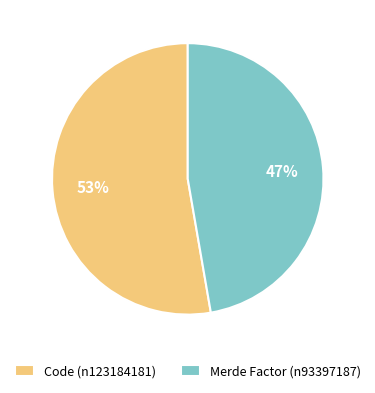

How many segments does this pie chart have?

2